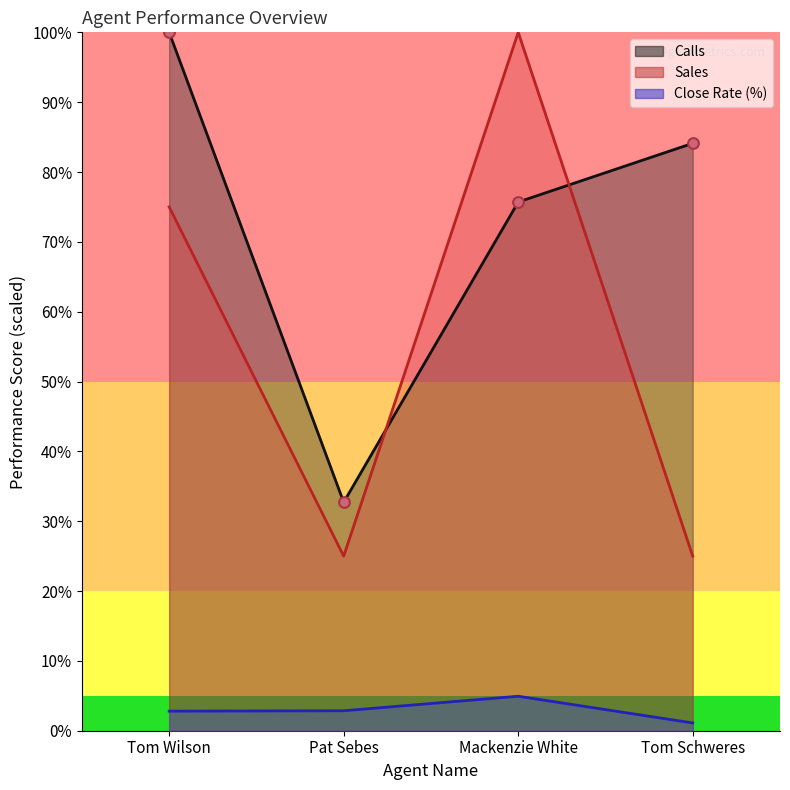

At how many categories does at least one series exceed 28?

4